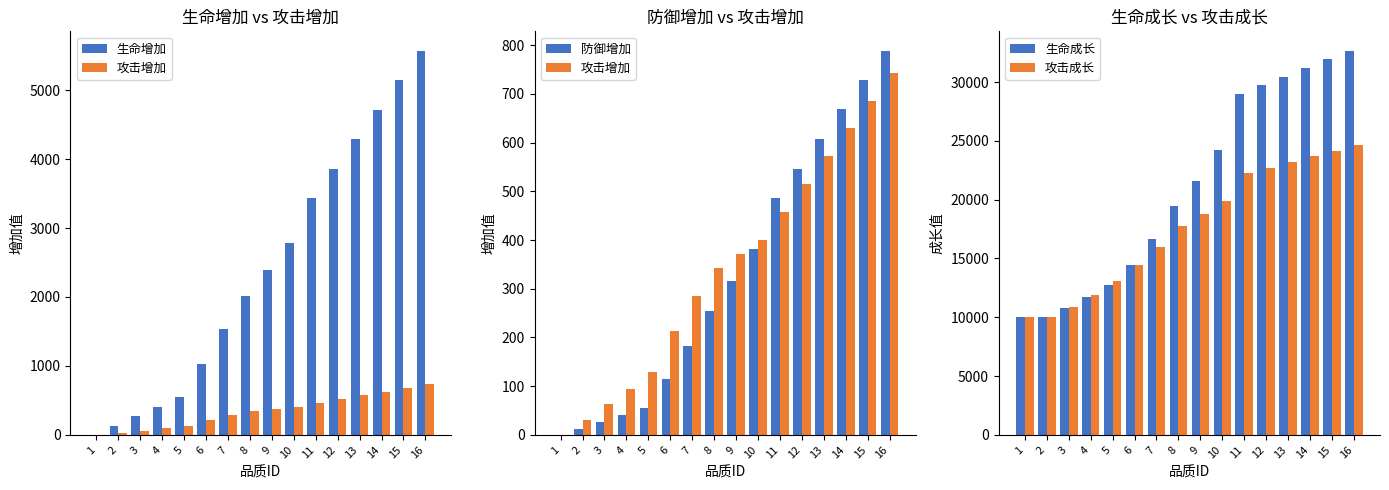

What is the difference between the 生命增加 values at 11 and 16?

2144